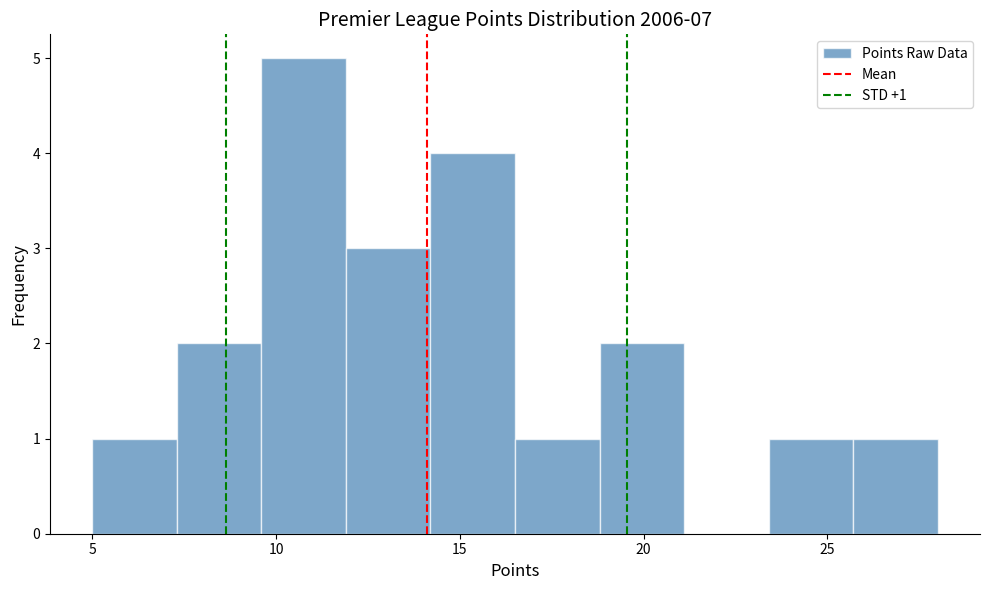

Over which range of the x-axis is the bar tallest?

9.6 to 11.9